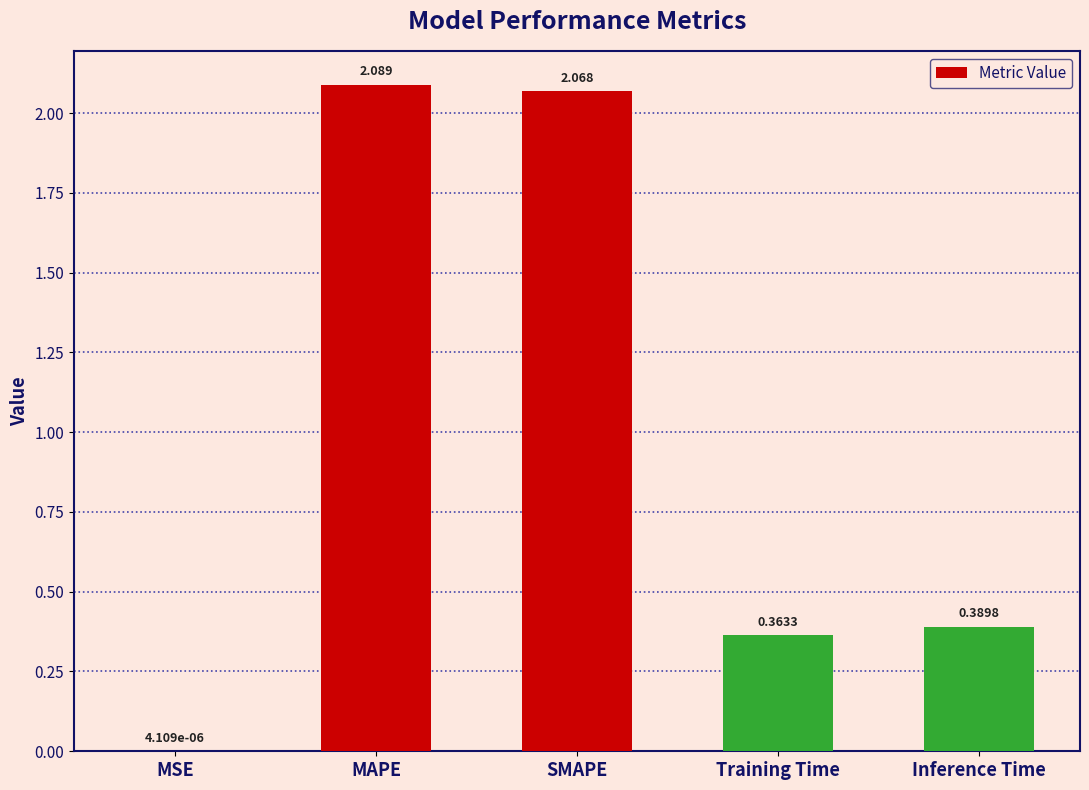

Which has a higher value, MAPE or MSE?

MAPE